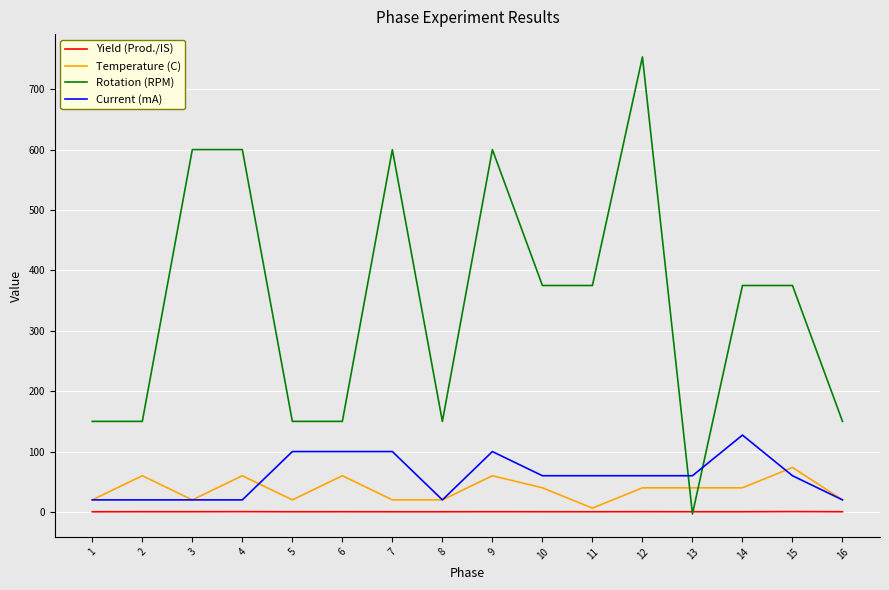

What is the maximum value shown in the chart?

753.4